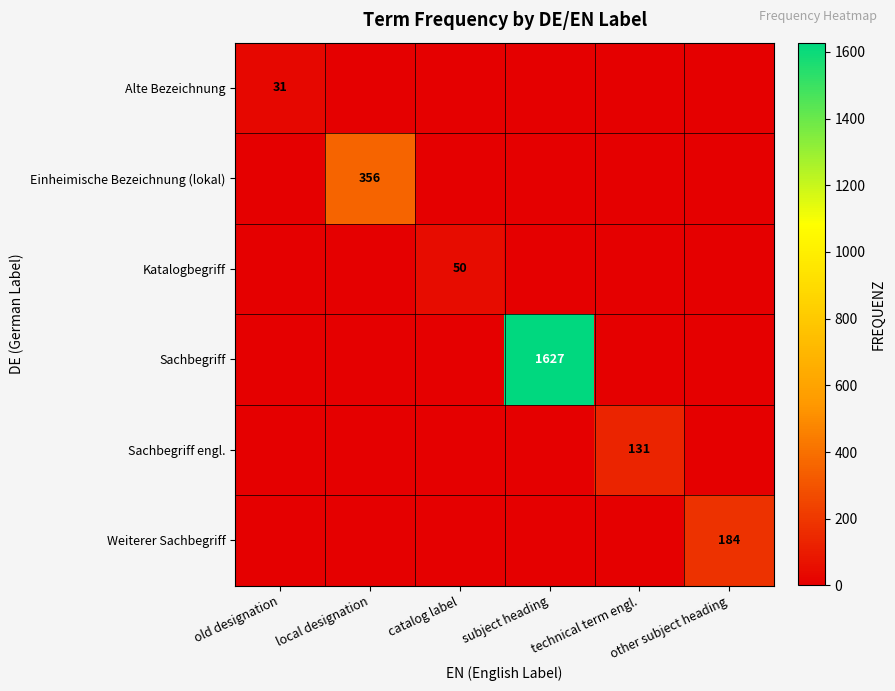

True or false: Einheimische Bezeichnung (lokal) has a value of 356 at local designation.

True